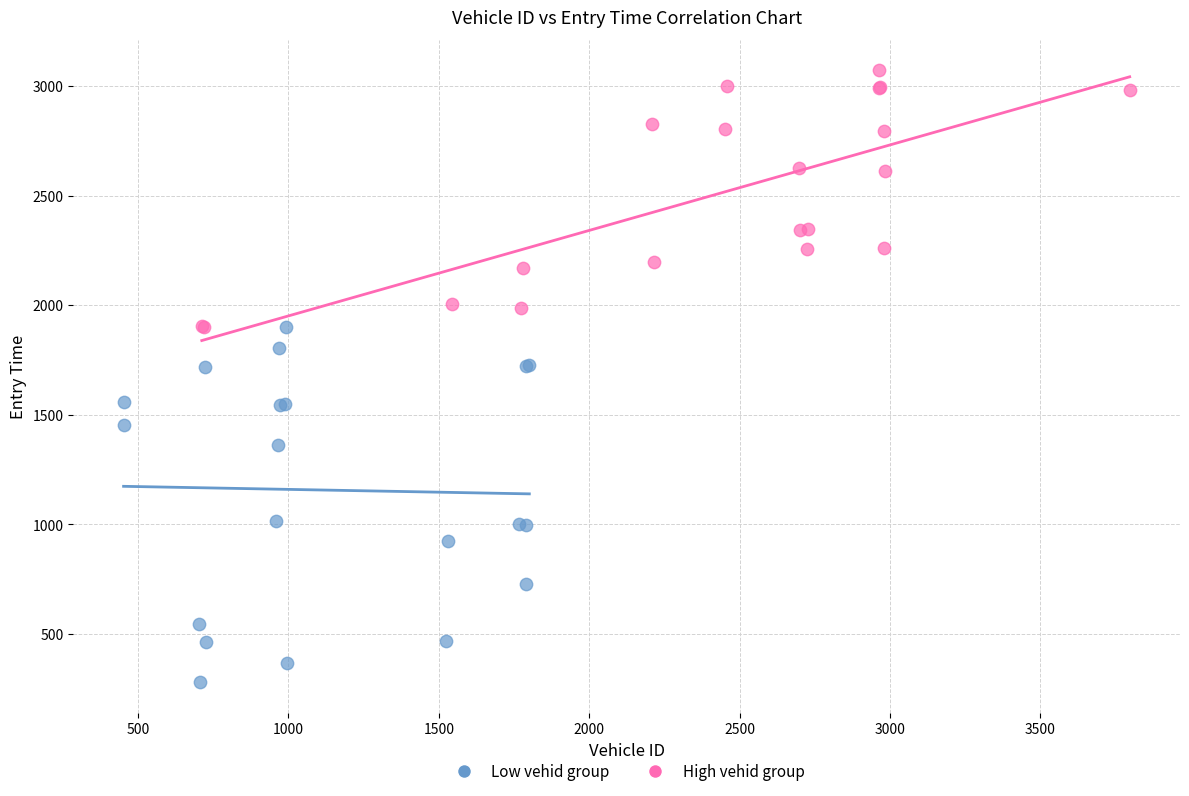

What are all the series names shown in the legend?

Low vehid group, High vehid group